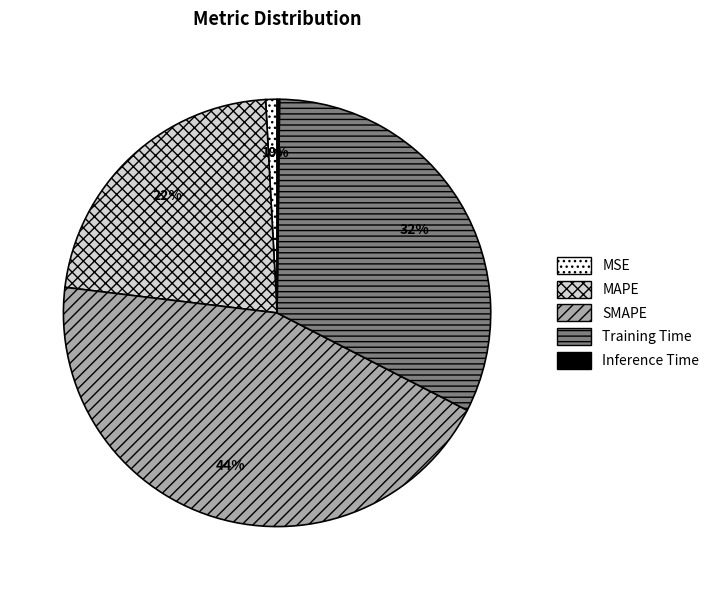

The MAPE slice represents 22% of the pie. True or false?

True